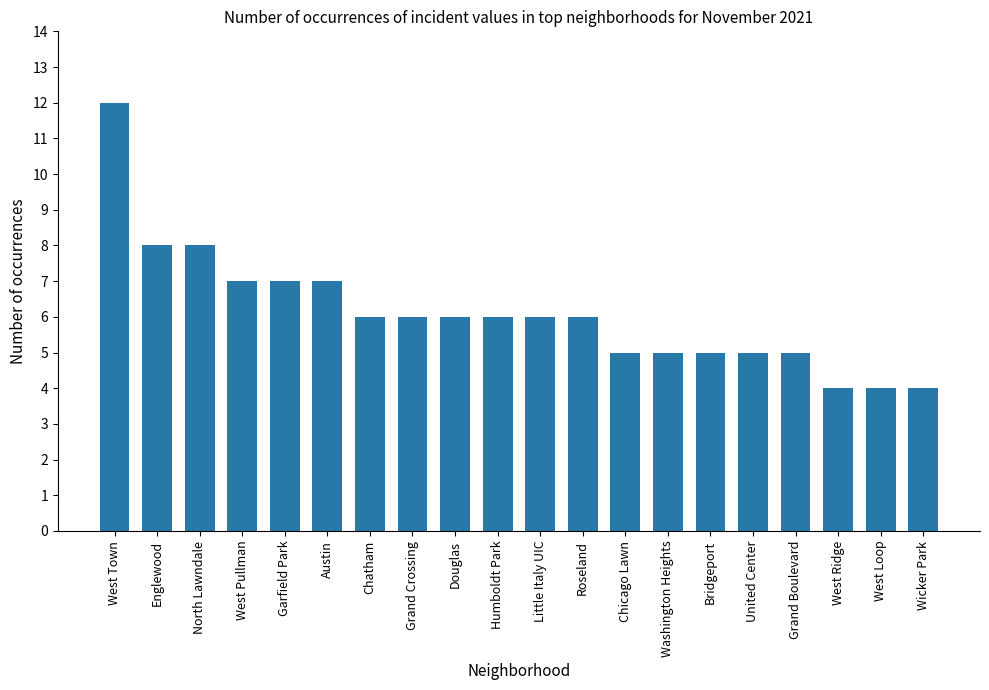

Count the values in the range 5 to 7.

14